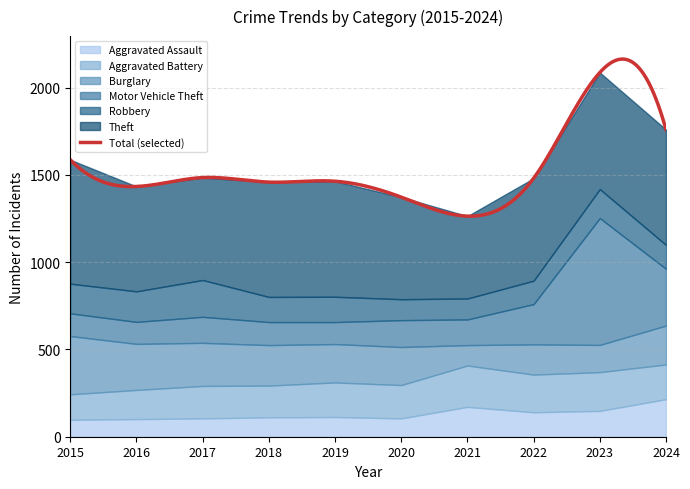

What is the sum of the Aggravated Battery values at 2020 and 2017?

377